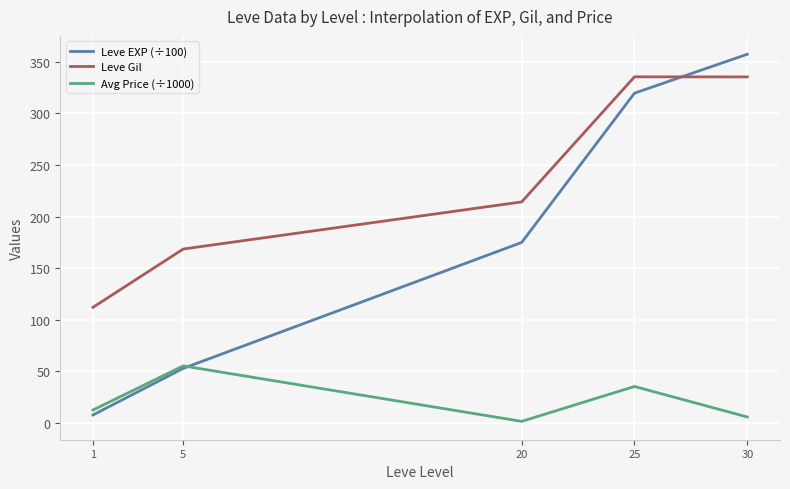

What is the sum of the Avg Price (÷1000) values at 1 and 5?

67.7